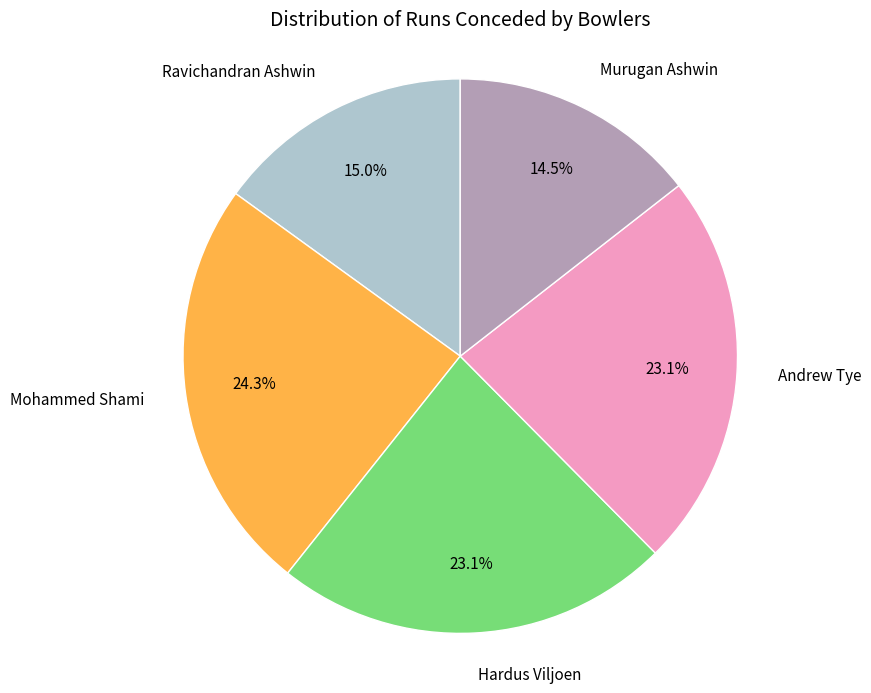

Is there a majority slice in this chart?

No